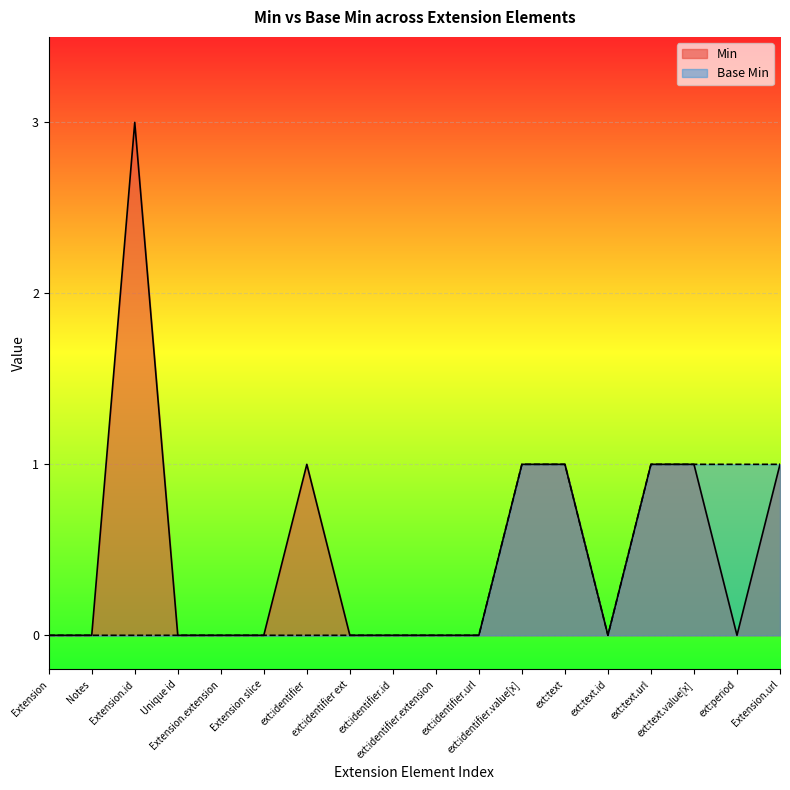

How many interior local valleys does the Min series have?

2